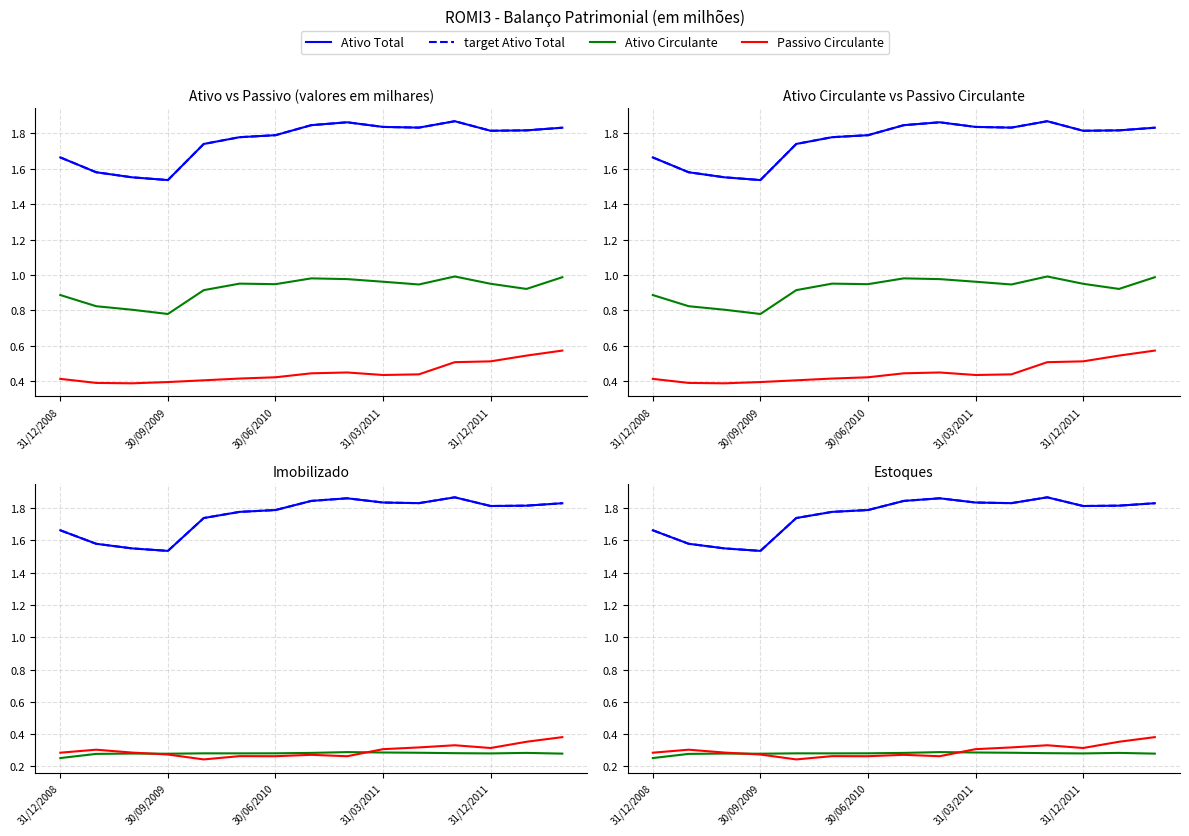

True or false: Passivo Circulante and Ativo Total cross at least once.

False